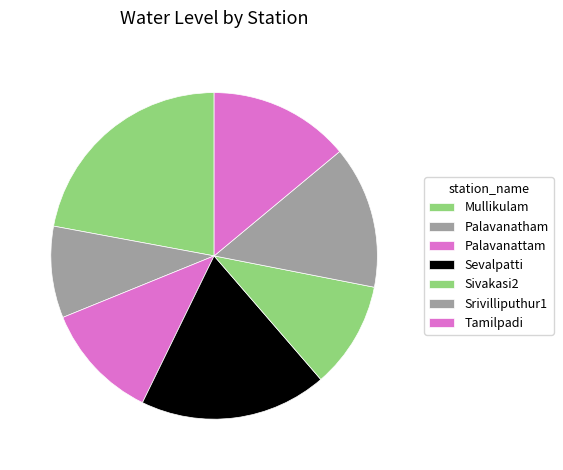

The Mullikulam slice represents 14% of the pie. True or false?

False